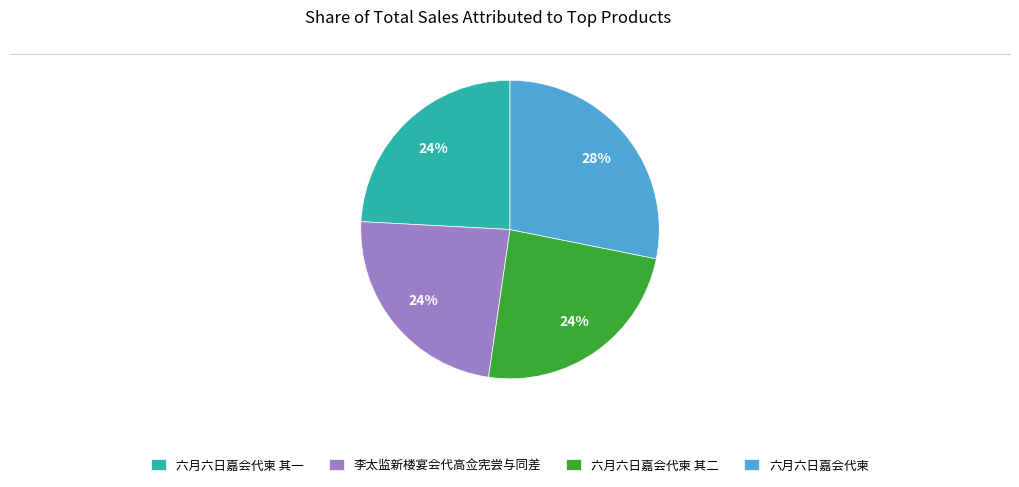

How many slices are in this pie chart?

4